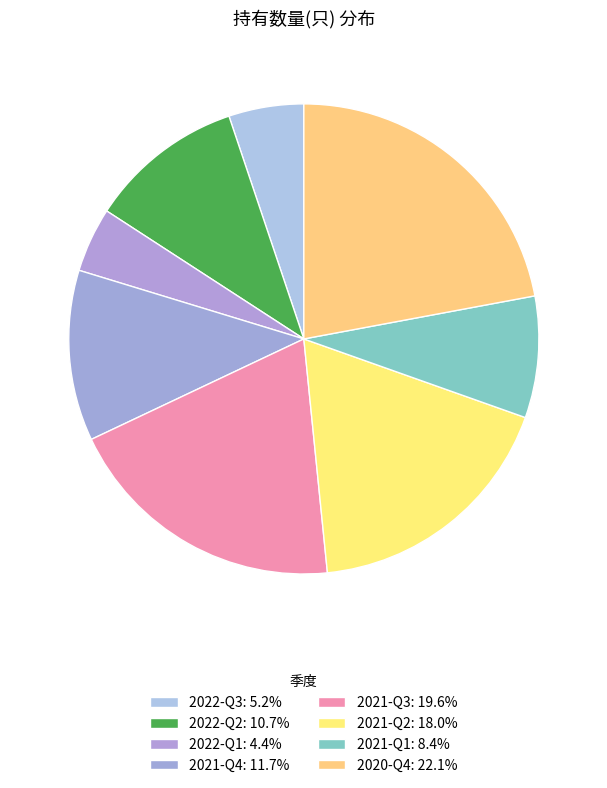

Is 2022-Q2 the majority of the pie?

No